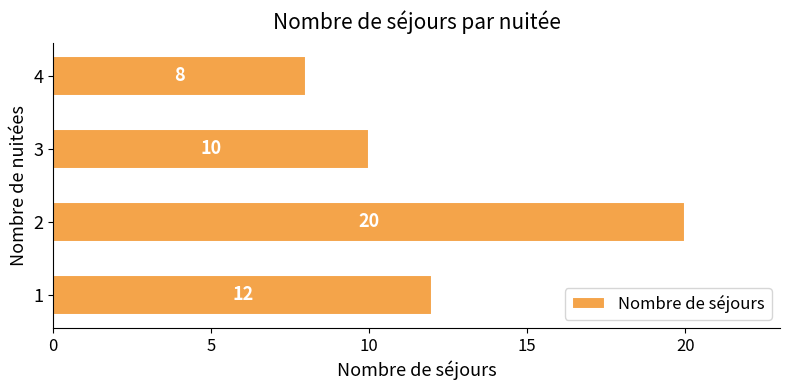

What is the maximum value shown in the chart?

20